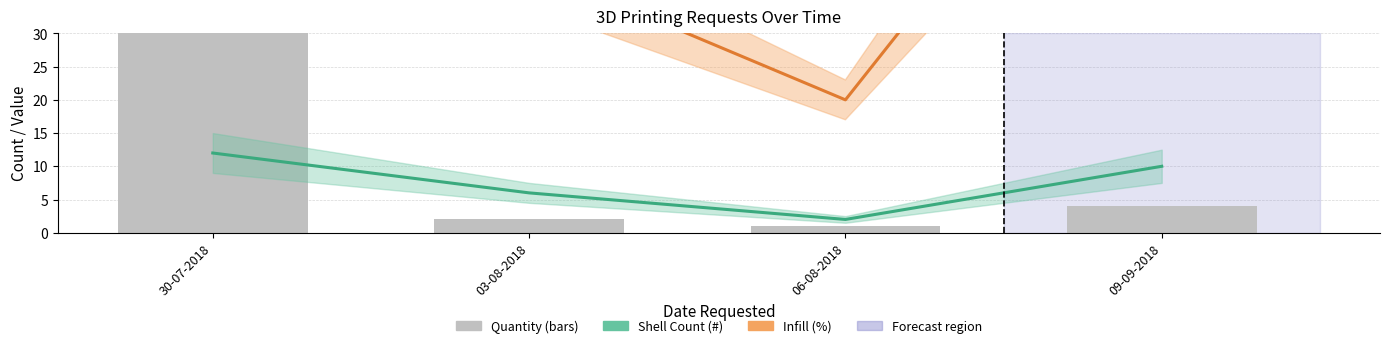

Between 06-08-2018 and 09-09-2018, which series saw the biggest shift?

Infill (%)